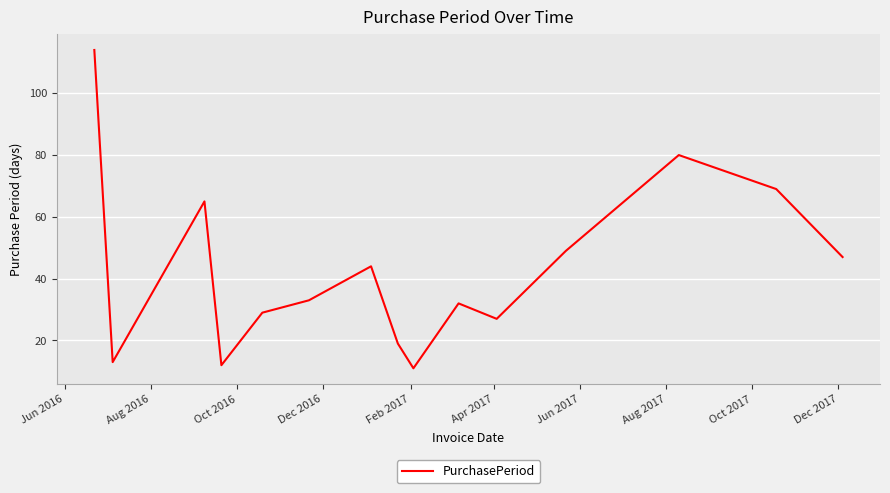

What is the difference between the maximum and minimum values?

103